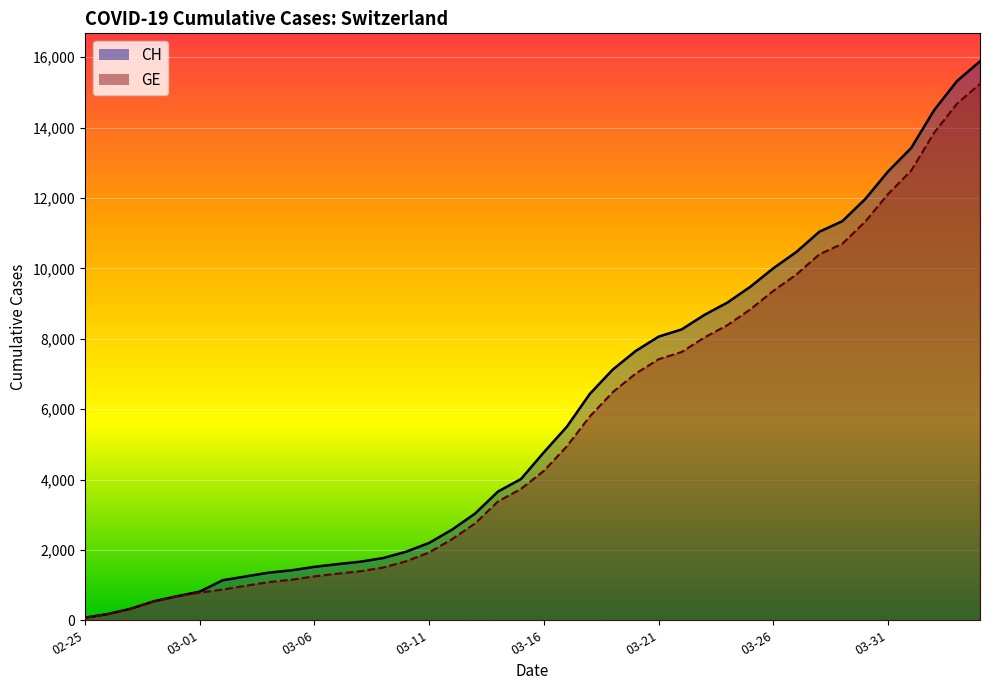

True or false: CH and GE cross at least once.

False